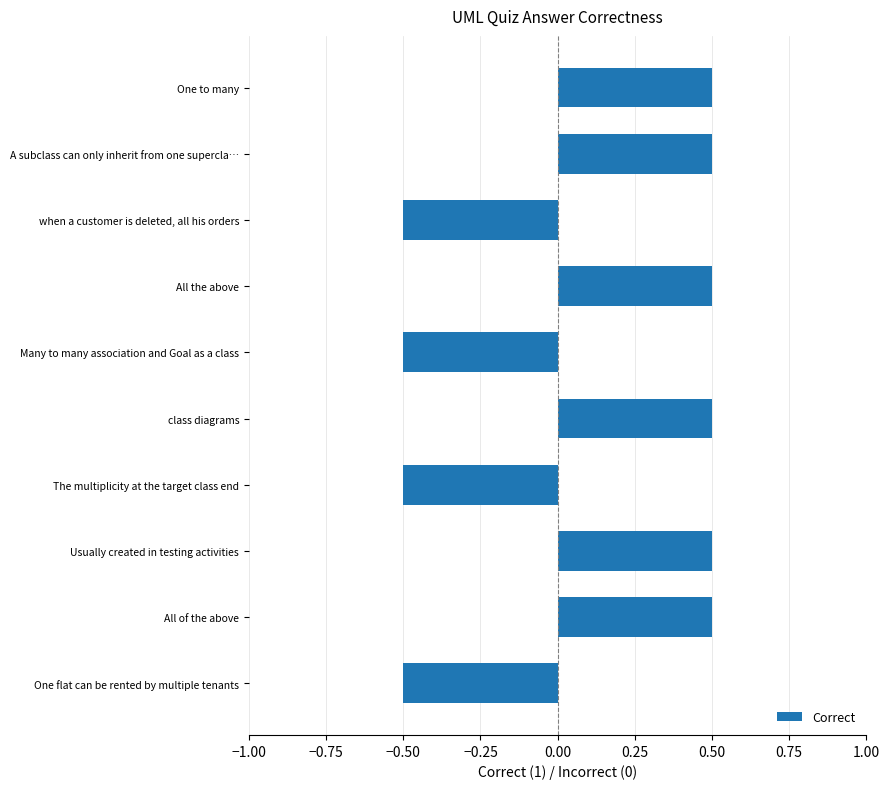

Count the number of categories in the chart.

10